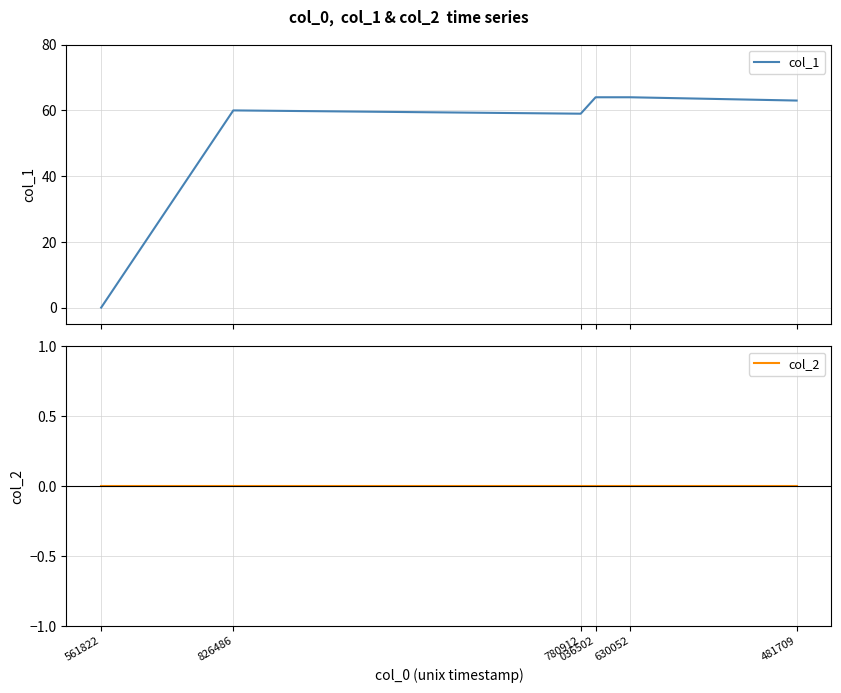

How many lines are shown in the chart?

2